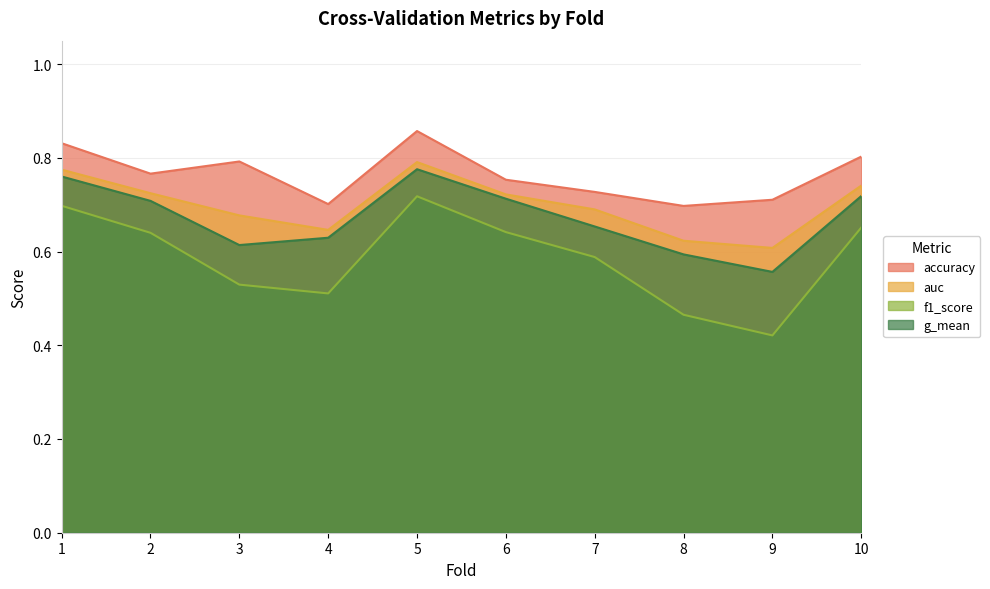

What are all the series names shown in the legend?

accuracy, auc, f1_score, g_mean